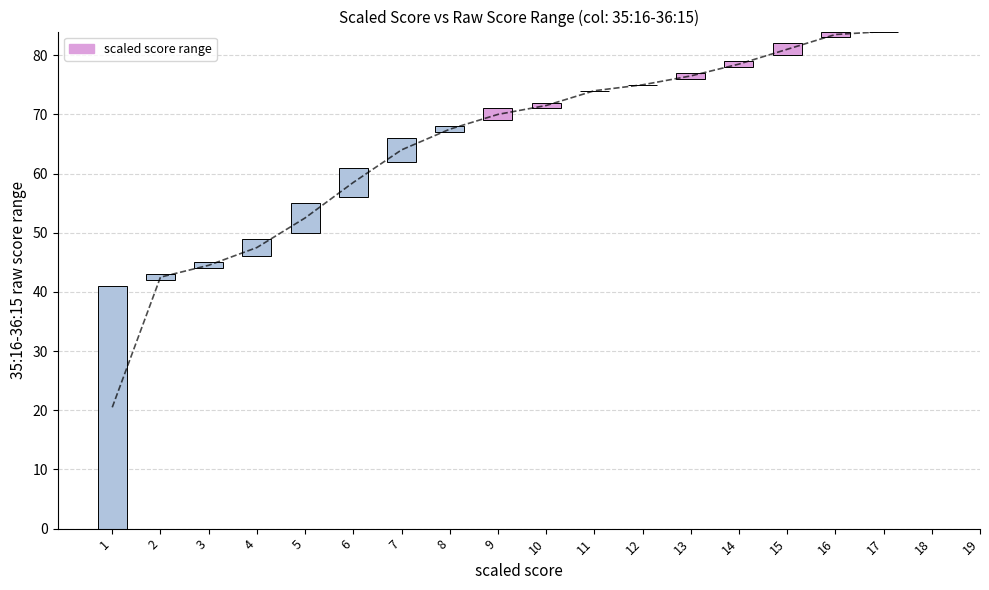

How many data points are above 1?

7